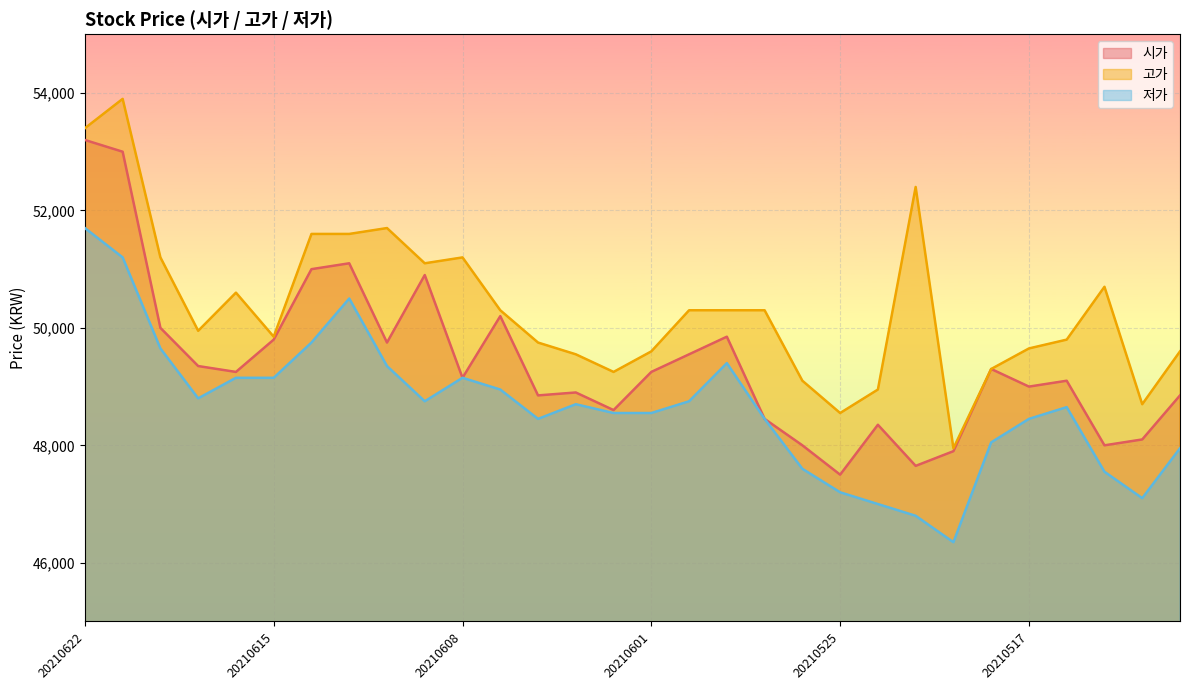

How many lines are shown in the chart?

3